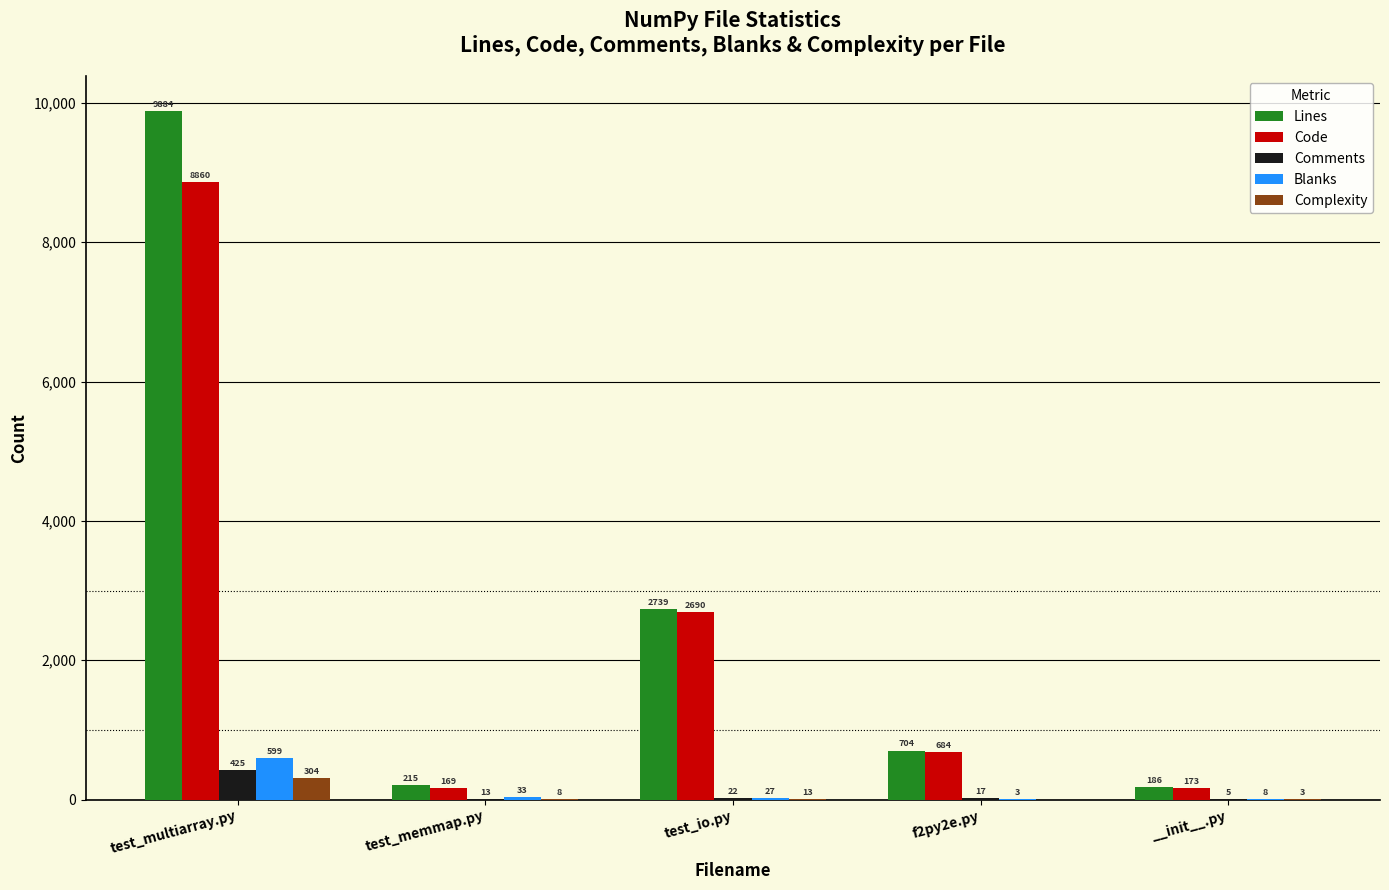

At which label is Lines closest to 5035?

test_io.py